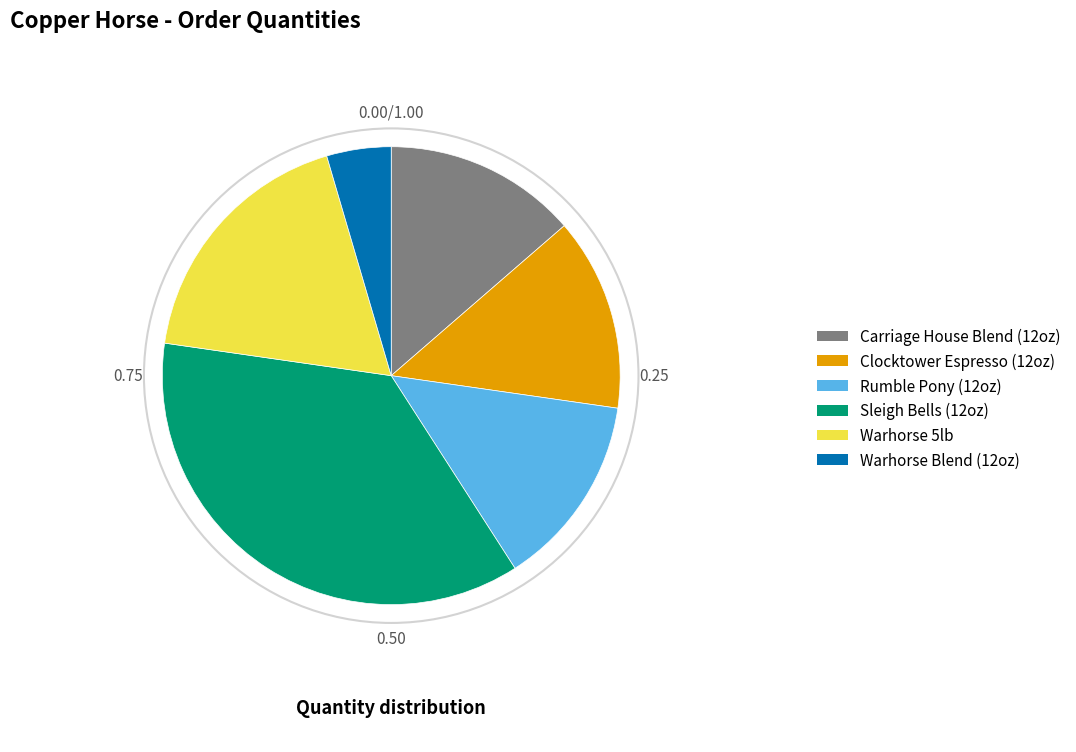

Is there any slice that represents more than half of the pie?

No